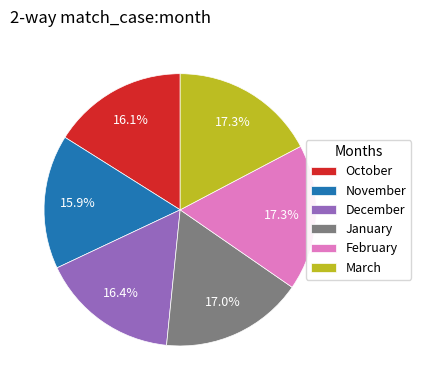

Approximately how many times larger is the value at February compared to January?

1.0